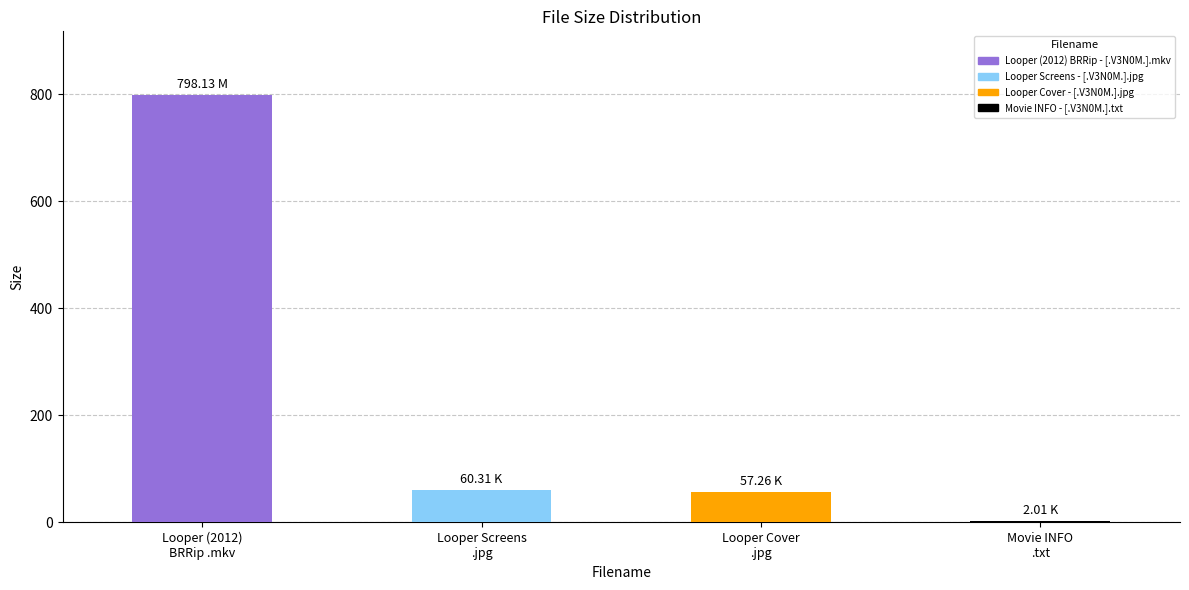

What is the sum of all values?

917.7